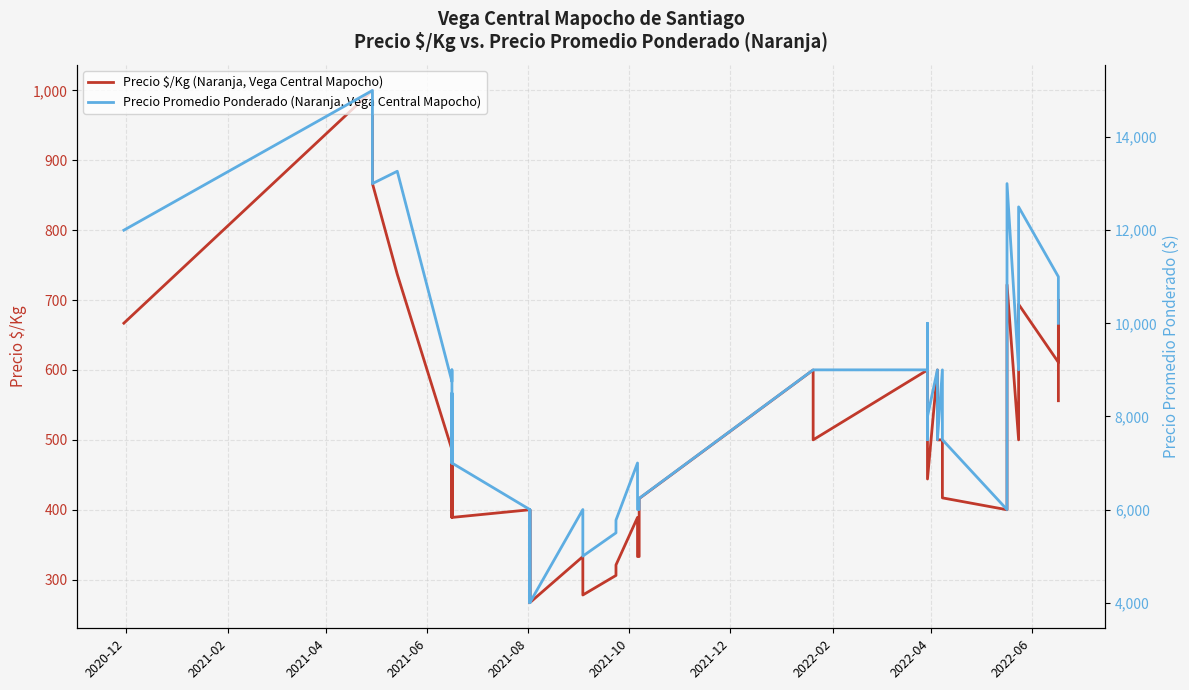

True or false: Precio Promedio Ponderado (Naranja, Vega Central Mapocho) and Precio $/Kg (Naranja, Vega Central Mapocho) intersect in this chart.

False